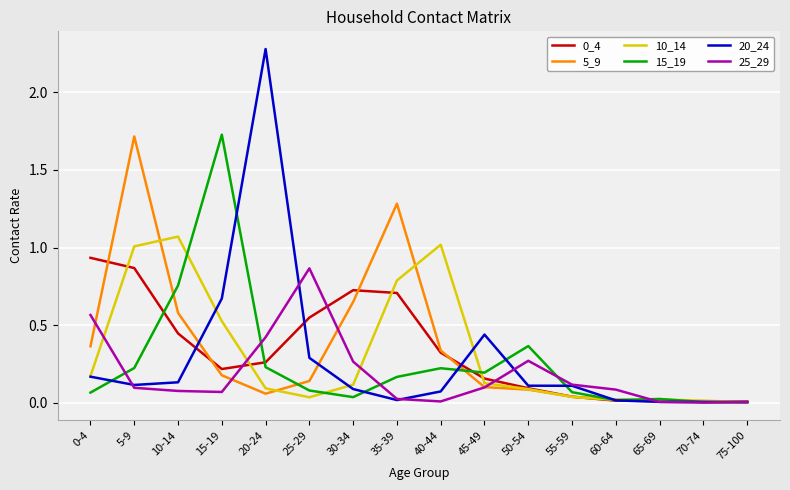

Which series changed the most between 5-9 and 40-44?

5_9